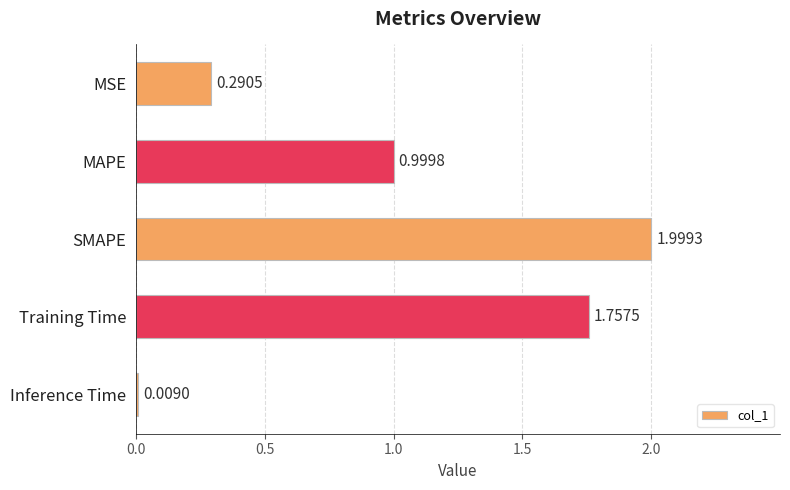

At which label is the value closest to 1?

MAPE